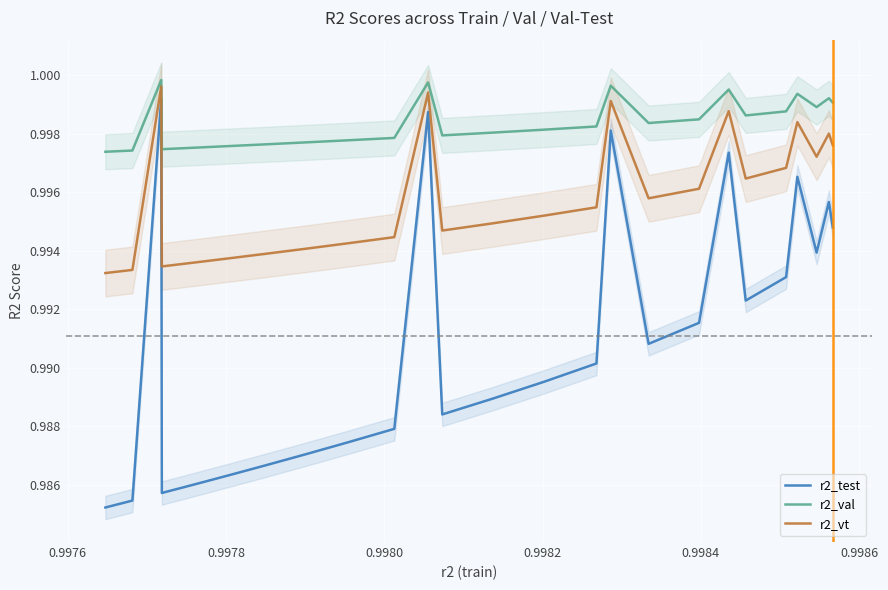

How many interior local peaks does the r2_test series have?

6